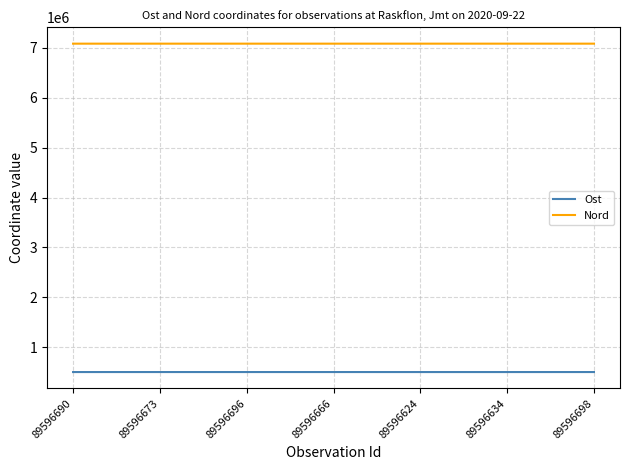

What is the sum of all Ost values?

3494174.9